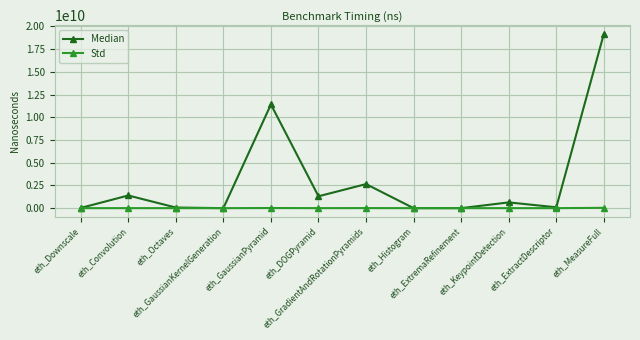

Which series has the widest spread of values?

Median